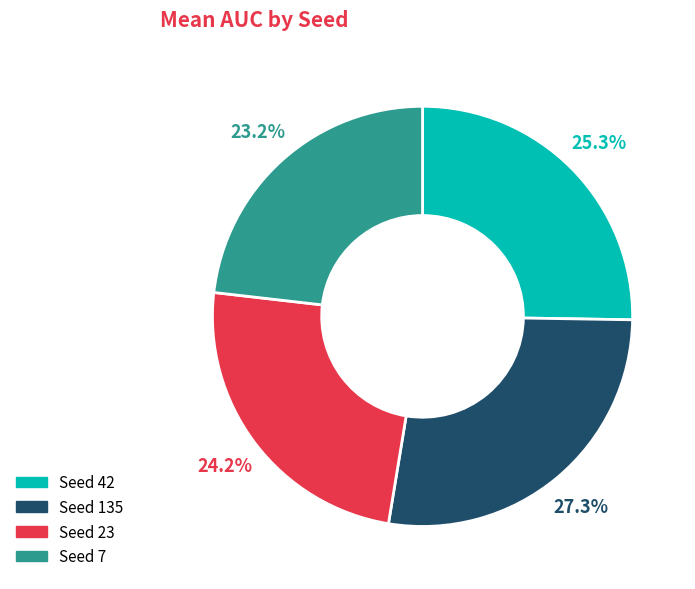

Does any single category account for the majority?

No